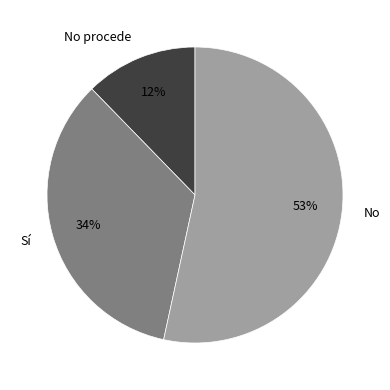

To the nearest percent, what percentage of the pie is Sí?

34%